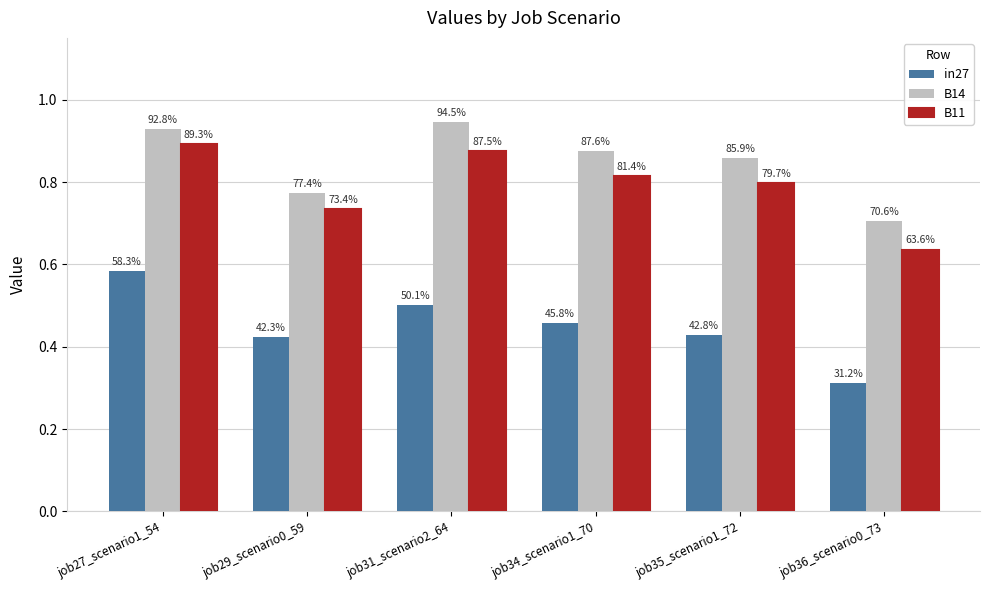

What is the total value across all series at job36_scenario0_73?

1.7